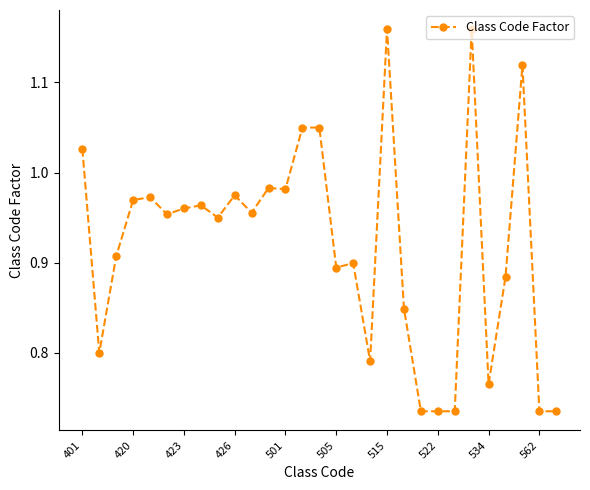

What is the sum of all values?

26.7